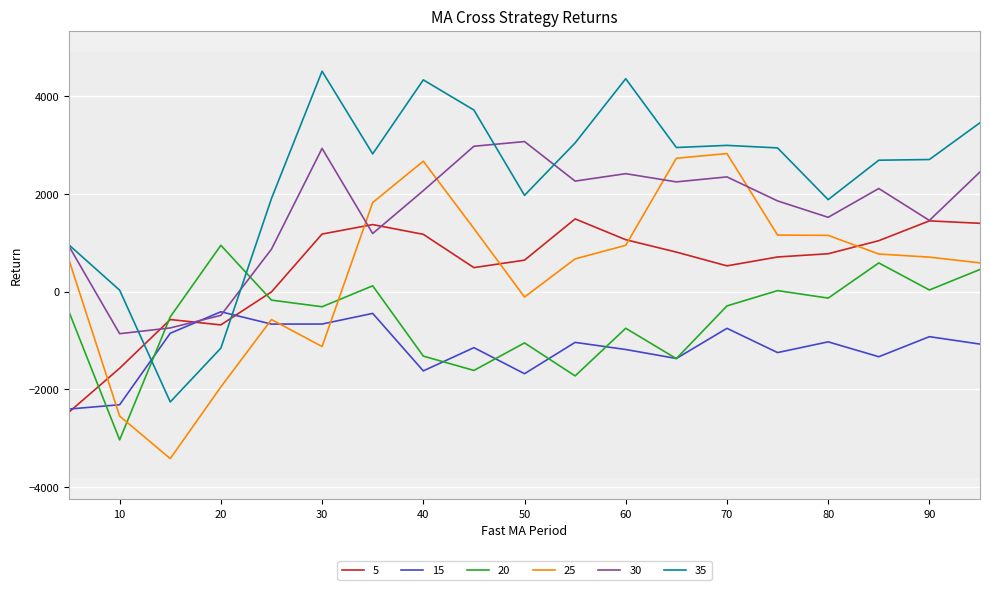

True or false: 35 and 20 cross at least once.

True